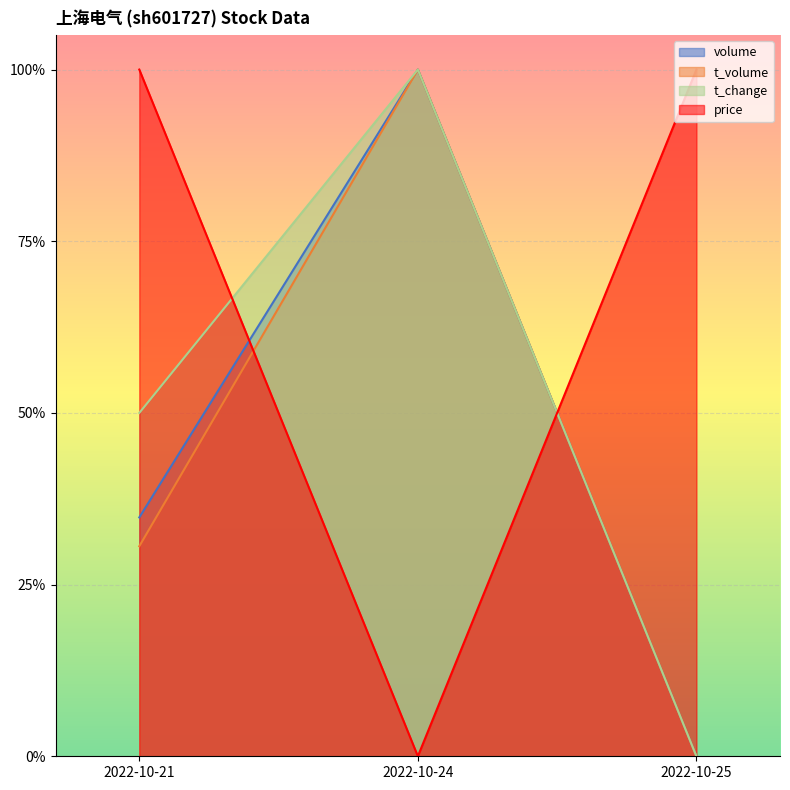

What are all the series names shown in the legend?

volume, t_volume, t_change, price